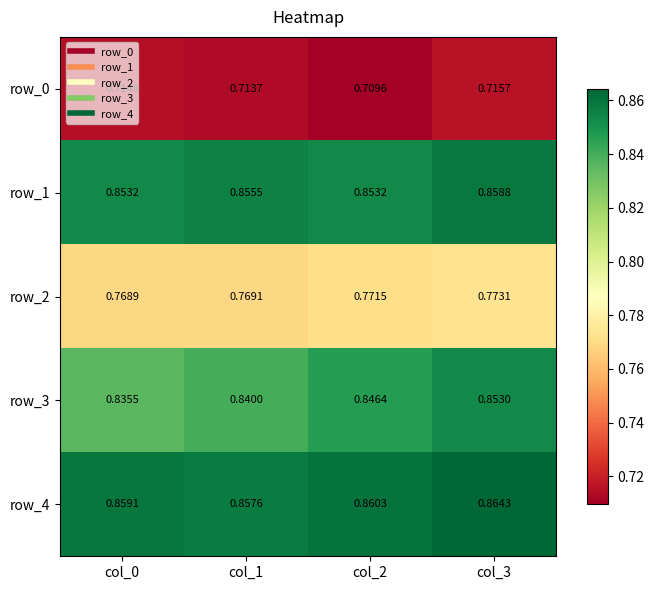

True or false: row_2 has a value of 0.3 at col_1.

False